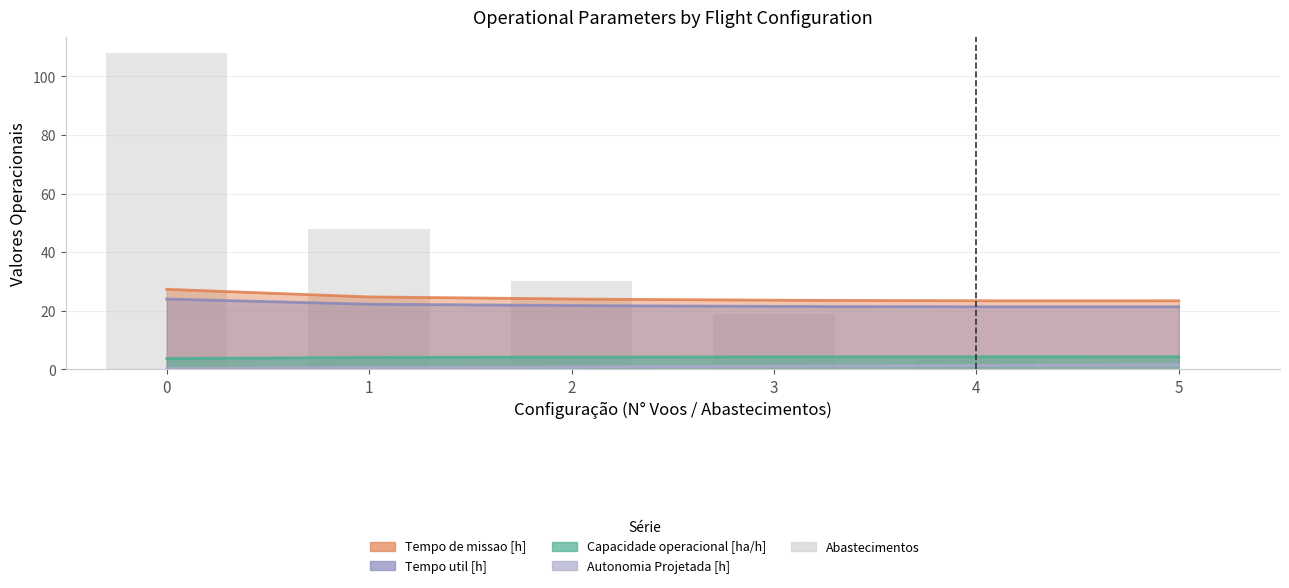

How many data points are above 30?

2